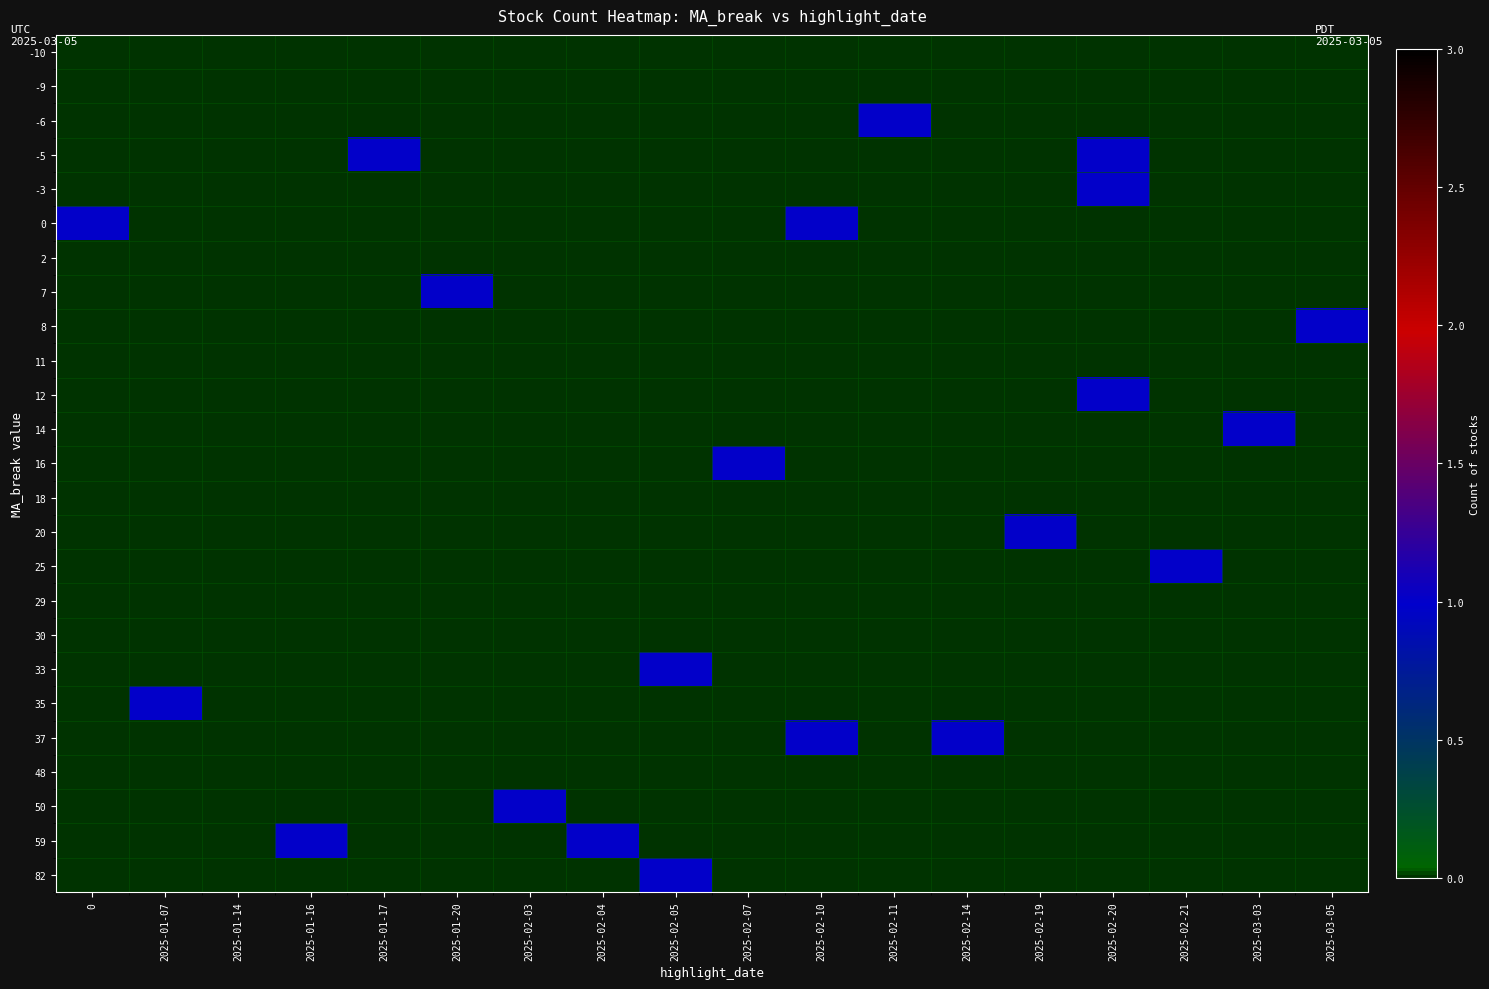

How many data points does each series have?

18